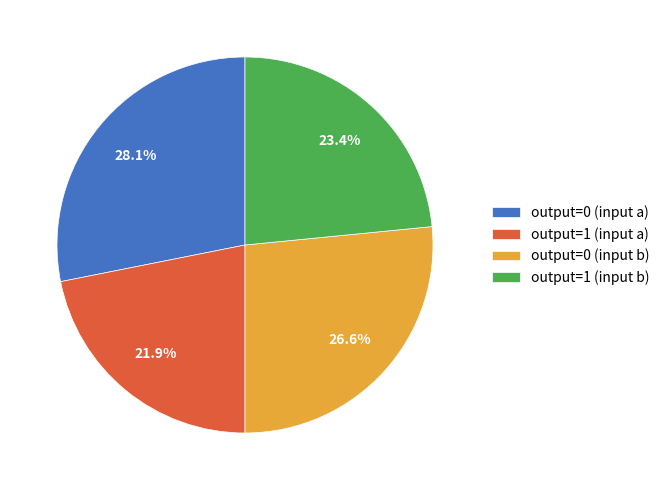

To the nearest percent, what is the average slice percentage?

25%